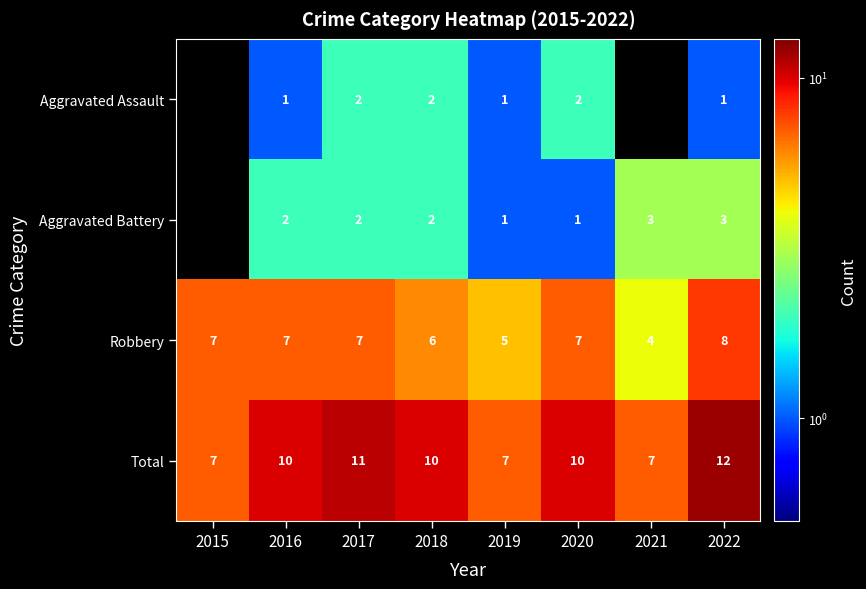

What is the difference between the maximum and second lowest values in the Robbery series?

3